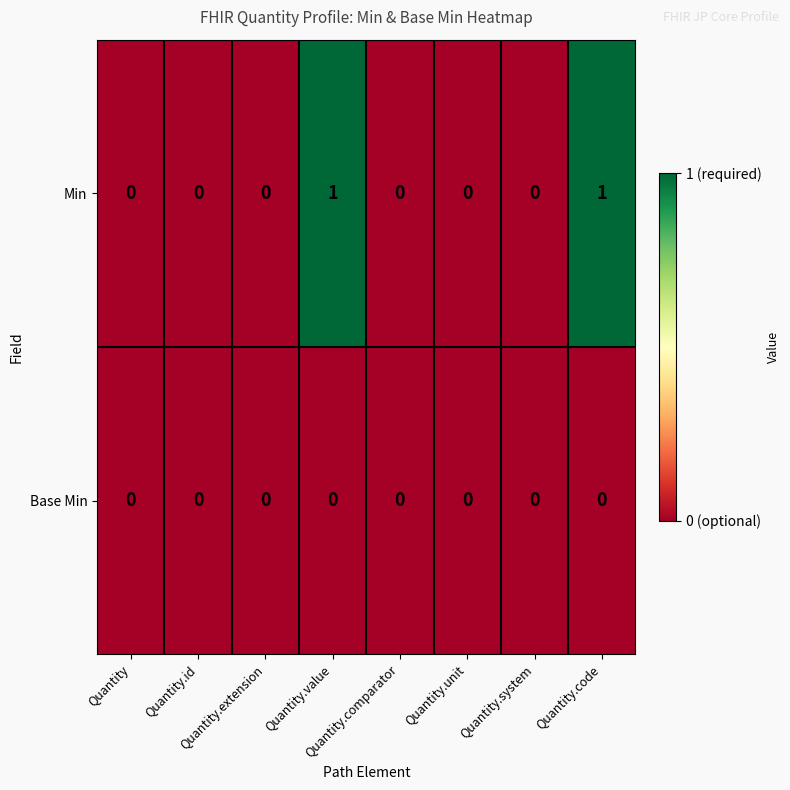

At Quantity.code, list the series in order from smallest to largest.

Base Min, Min